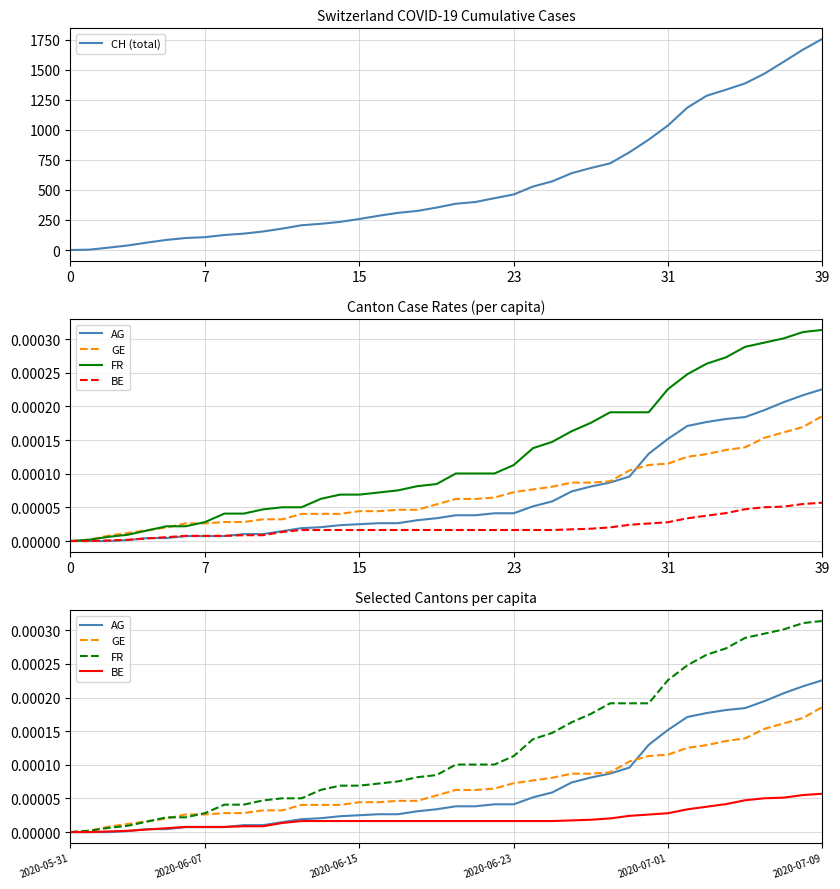

Which has a higher value, 13 or 34?

34